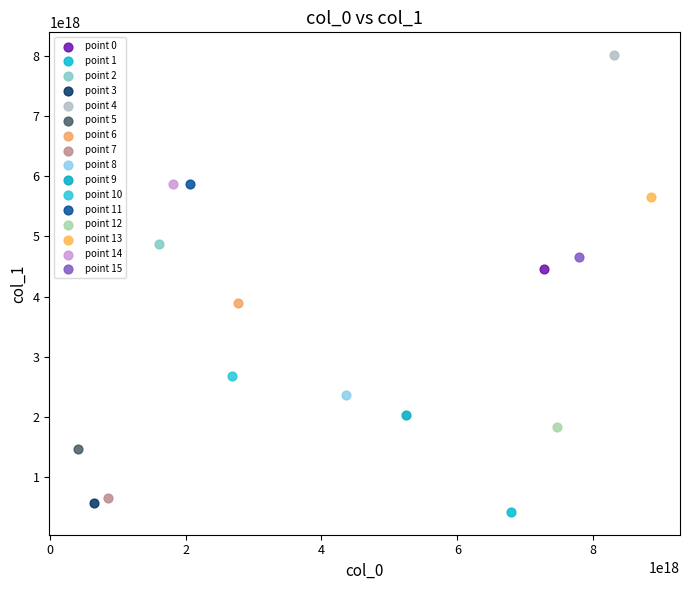

What are all the series names shown in the legend?

point 0, point 1, point 2, point 3, point 4, point 5, point 6, point 7, point 8, point 9, point 10, point 11, point 12, point 13, point 14, point 15